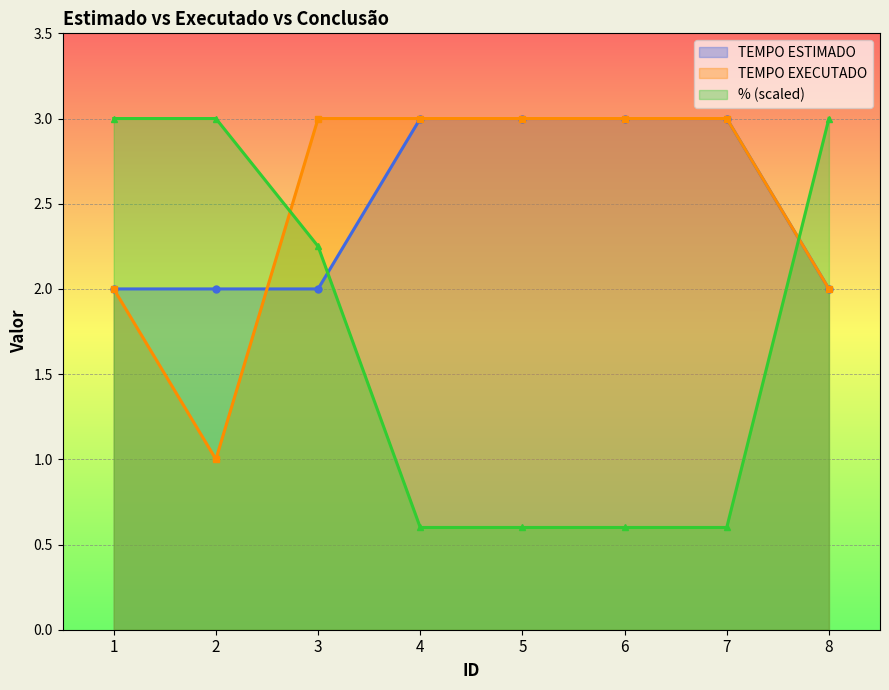

What is the difference between the TEMPO ESTIMADO values at 7 and 3?

1.0